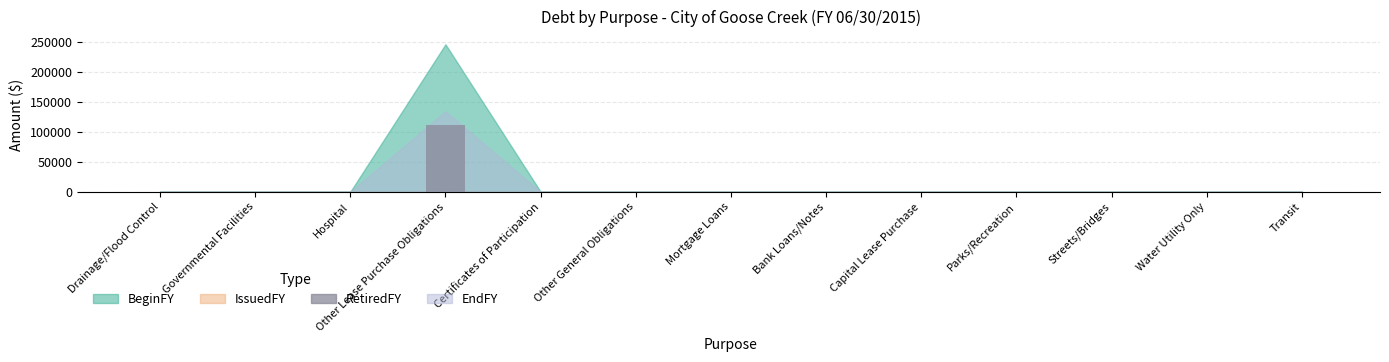

The chart shows a value of 0 at Capital Lease Purchase. True or false?

True